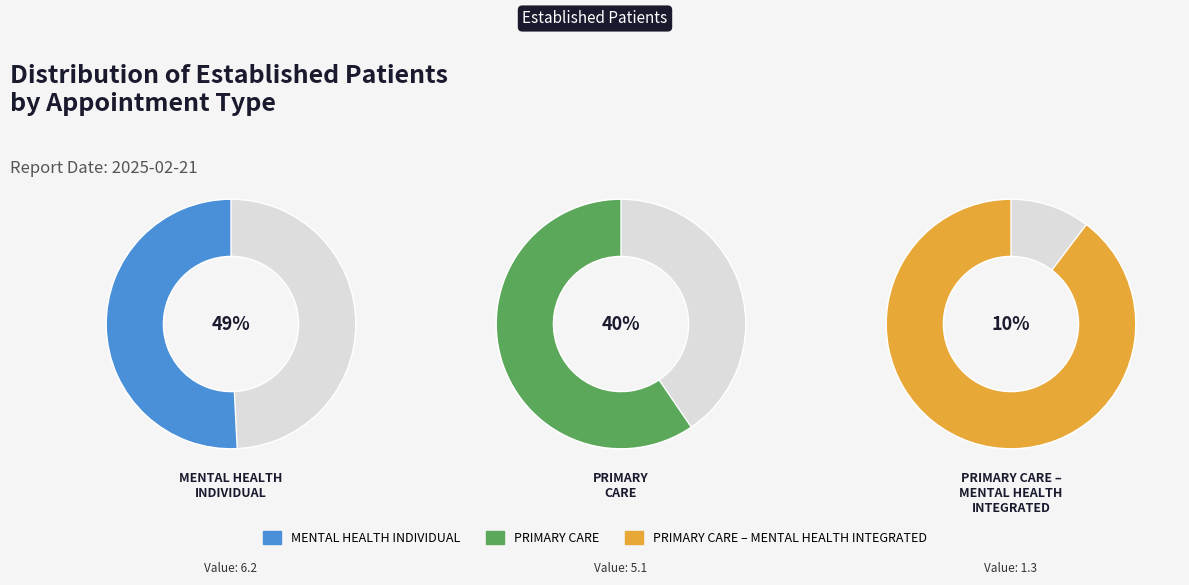

To the nearest percent, what is the difference between the largest and smallest slice percentages?

39%